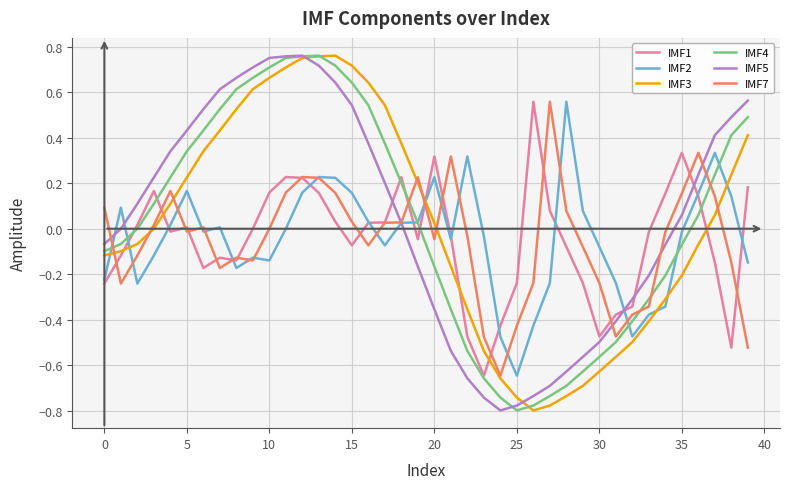

Count the number of data series in this chart.

6